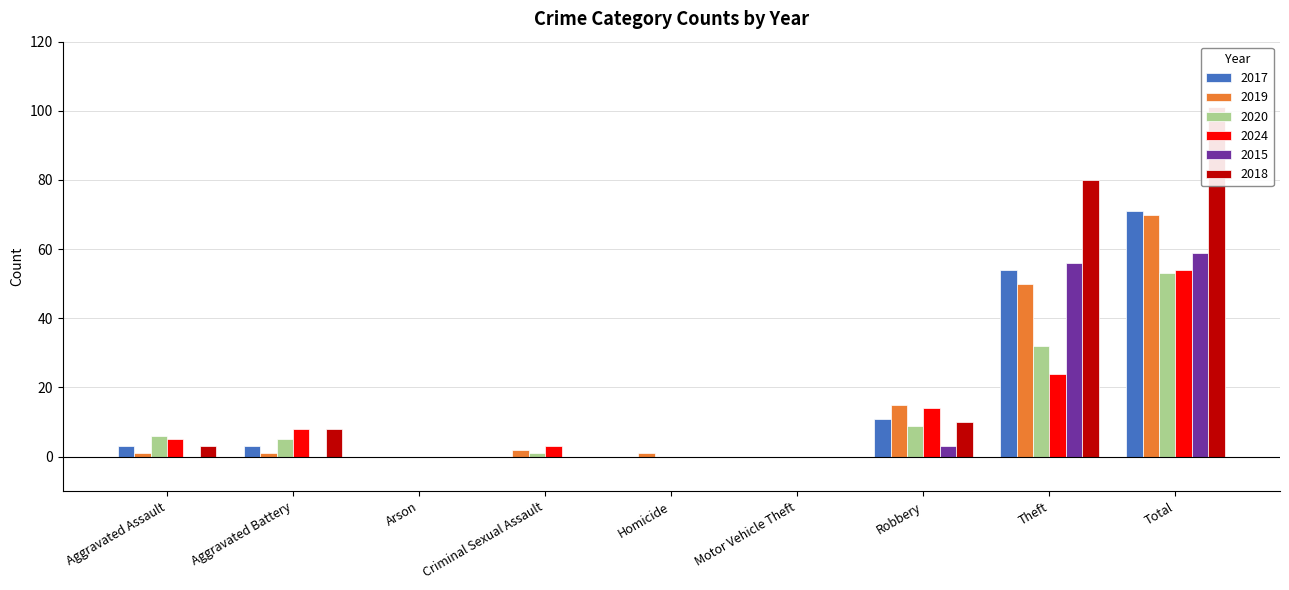

What is the highest value of the 2017 series?

71